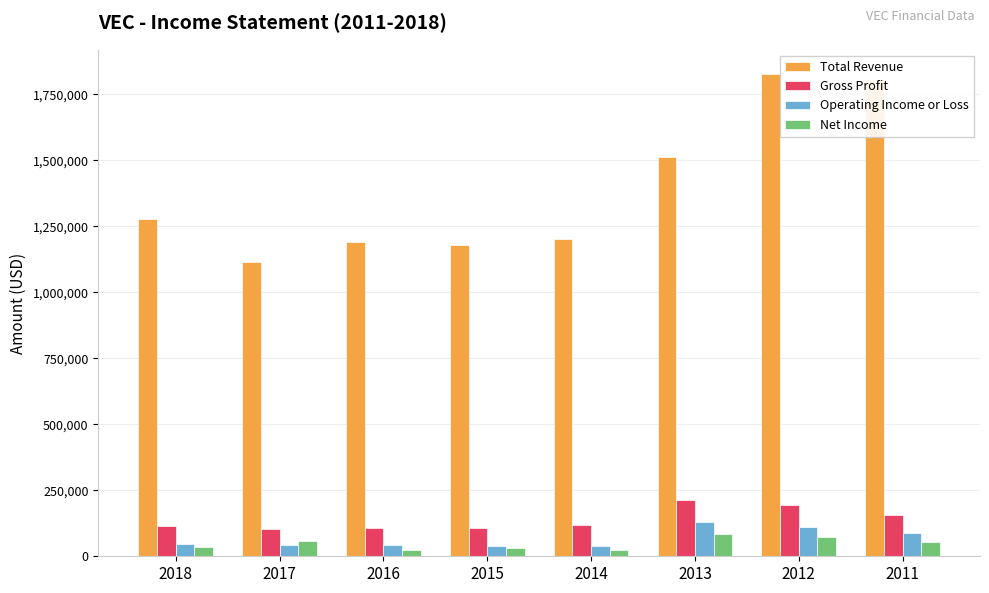

Does the chart contain stacked bars?

No